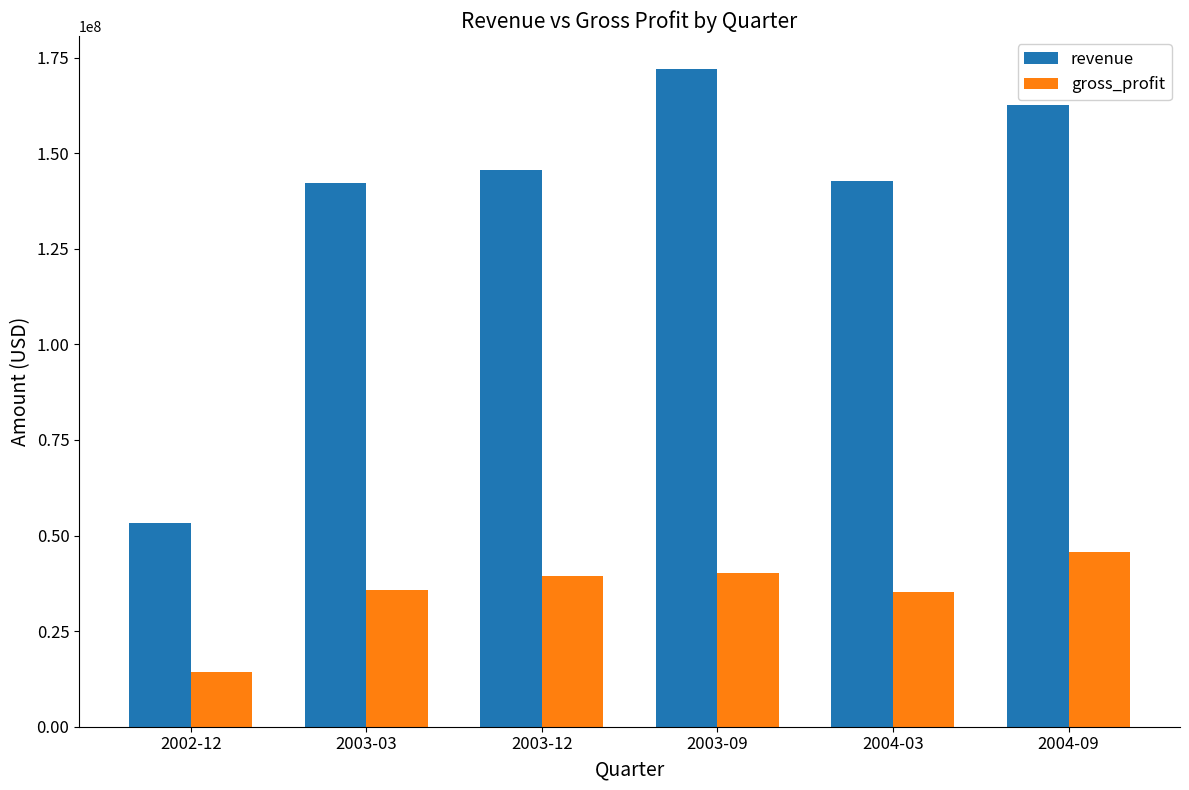

The revenue series shows 172035000 at 2003-09. True or false?

True